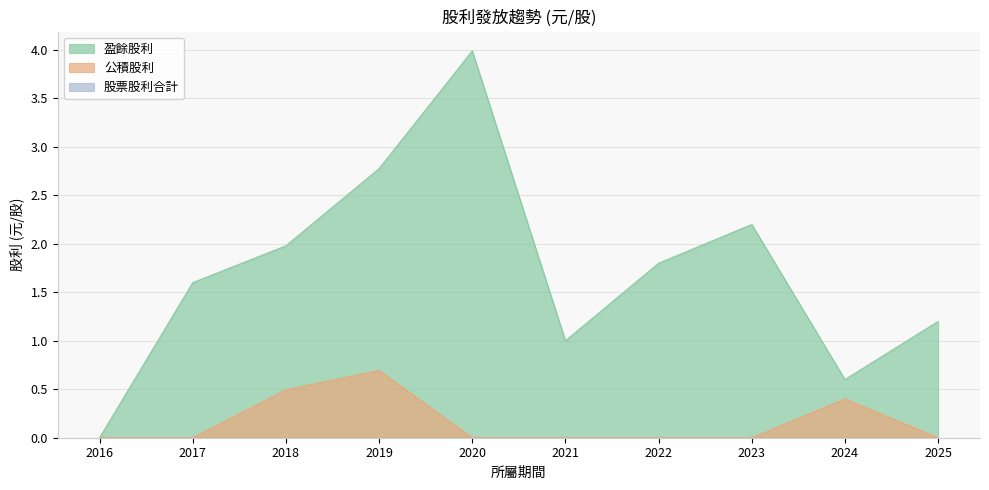

At 2022, list the series in order from smallest to largest.

公積股利, 盈餘股利